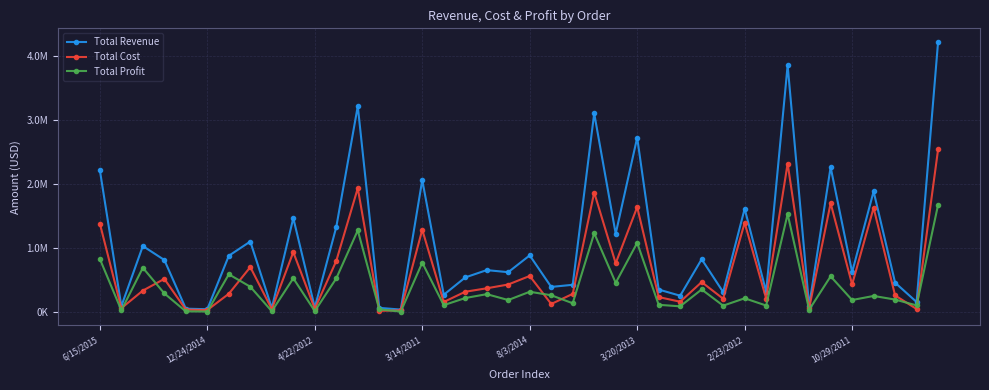

Does the chart have visible grid lines?

Yes